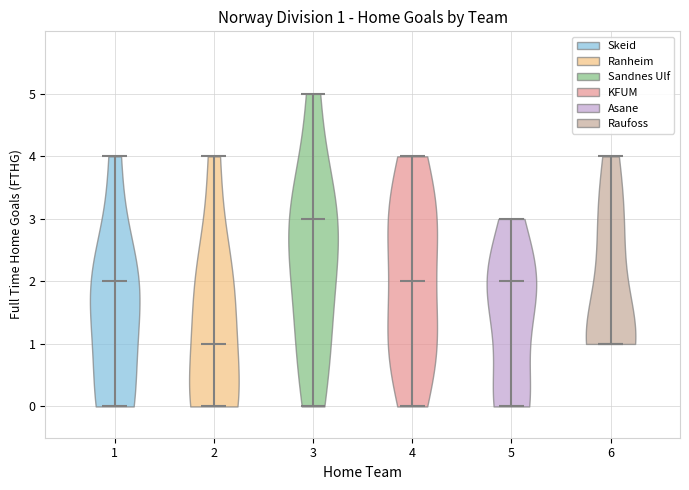

Which violin has the highest median line?

3